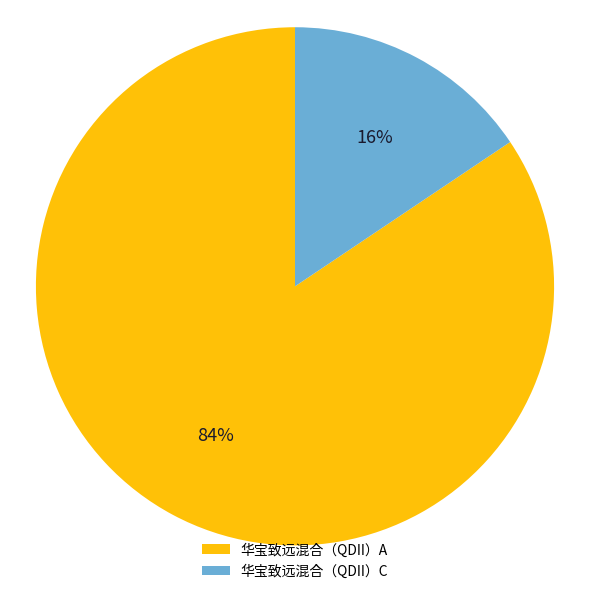

Do 华宝致远混合（QDII）A and 华宝致远混合（QDII）C together represent more than half of the pie?

Yes